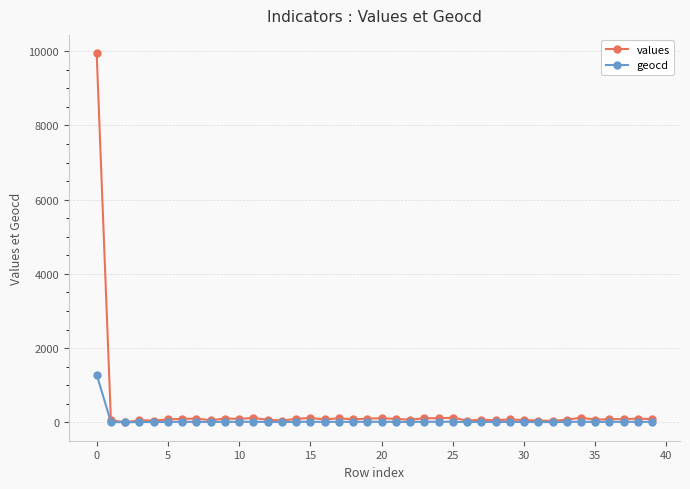

How many categories are shown in the chart?

40